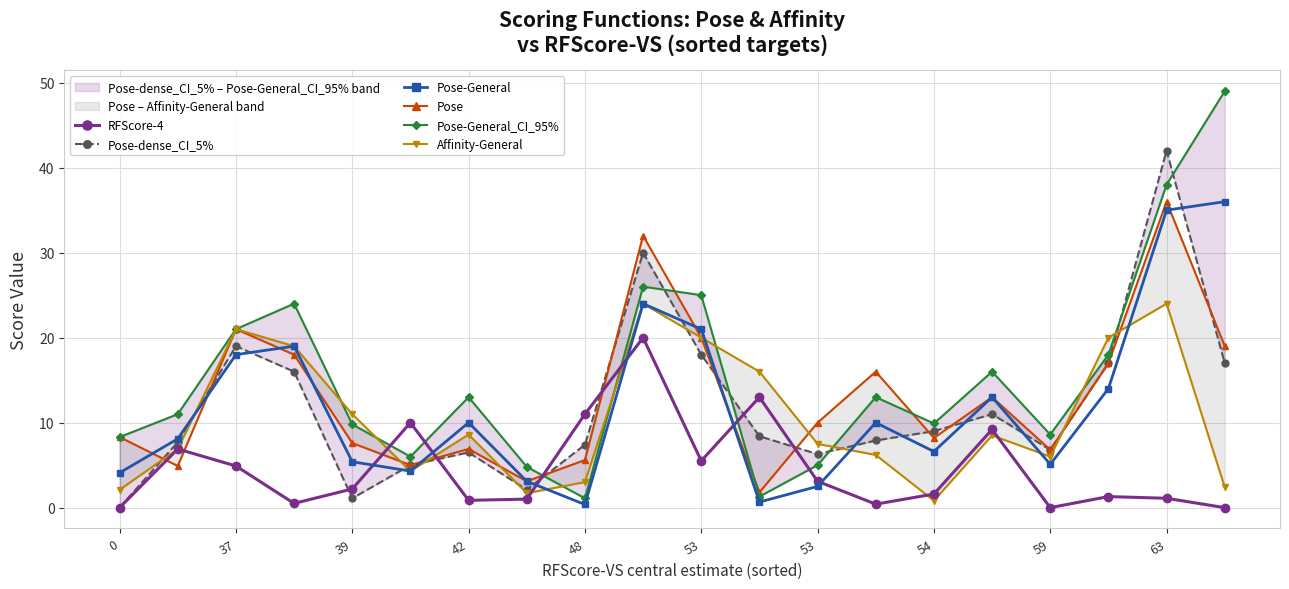

What is the greatest value displayed?

49.0